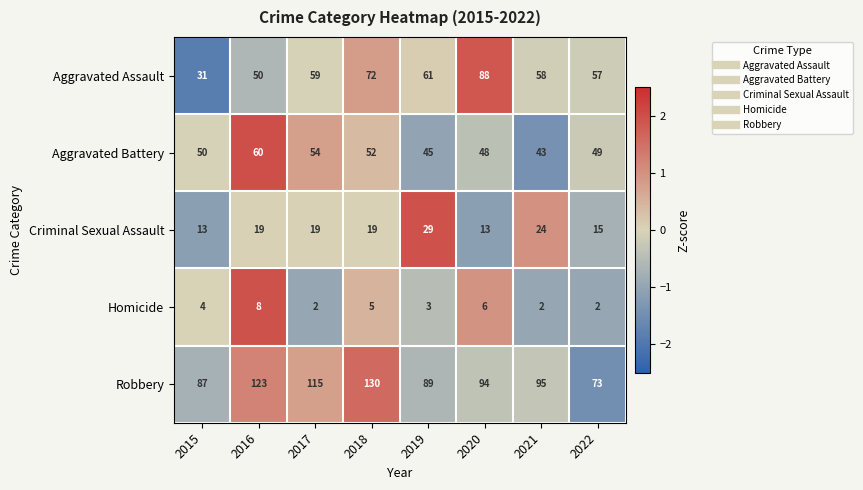

True or false: Homicide has a value of 2 at 2018.

False